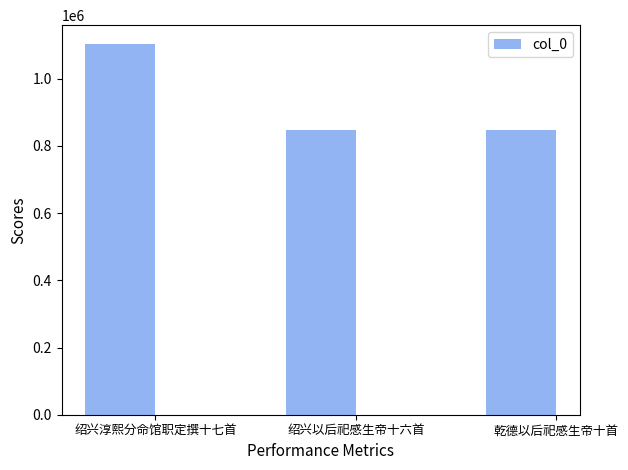

What is the value of the 1st bar from the left?

1104013